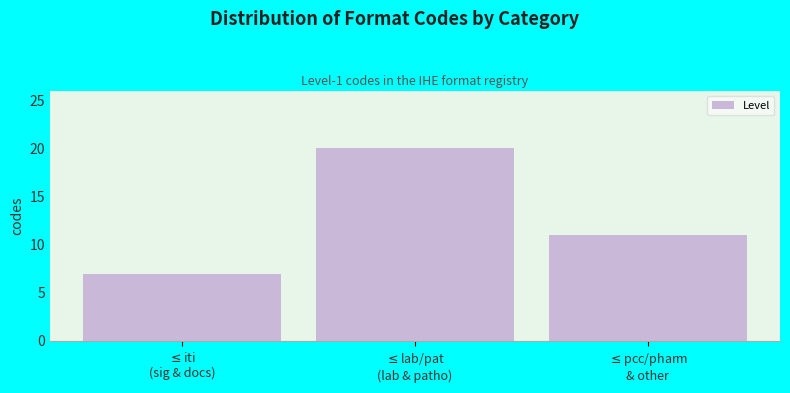

Reading left to right, extract all data points from this chart.

7	20	11